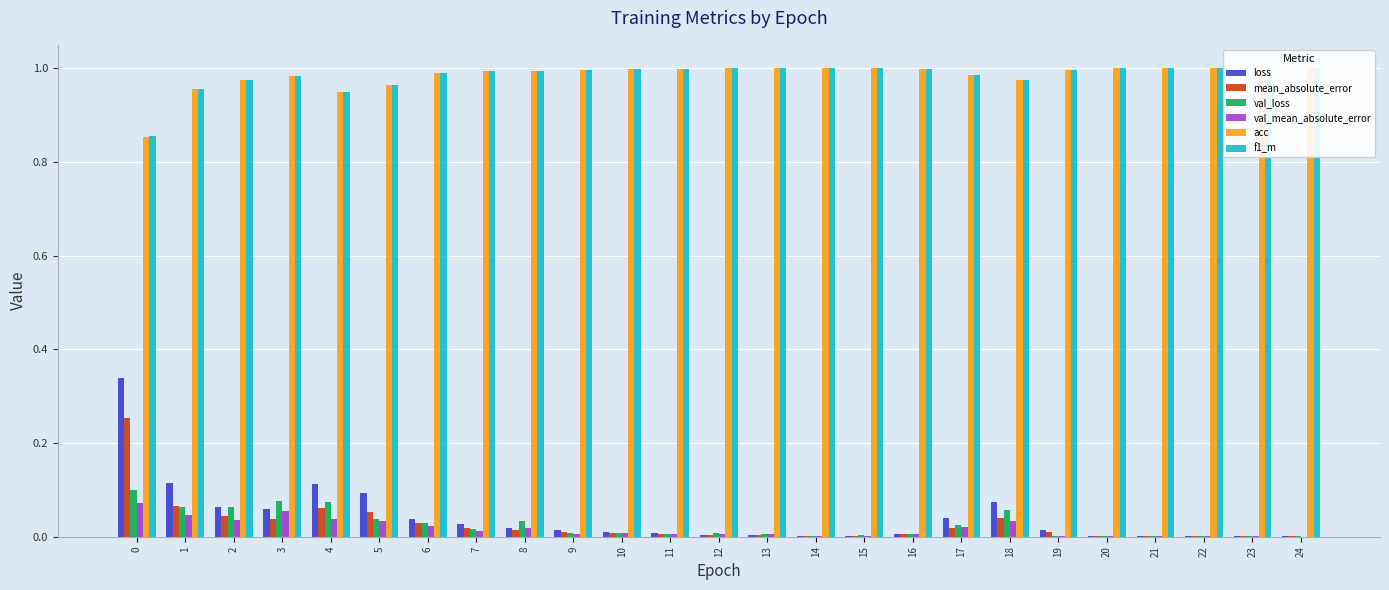

True or false: val_loss has a value of 0.0 at 6.

False